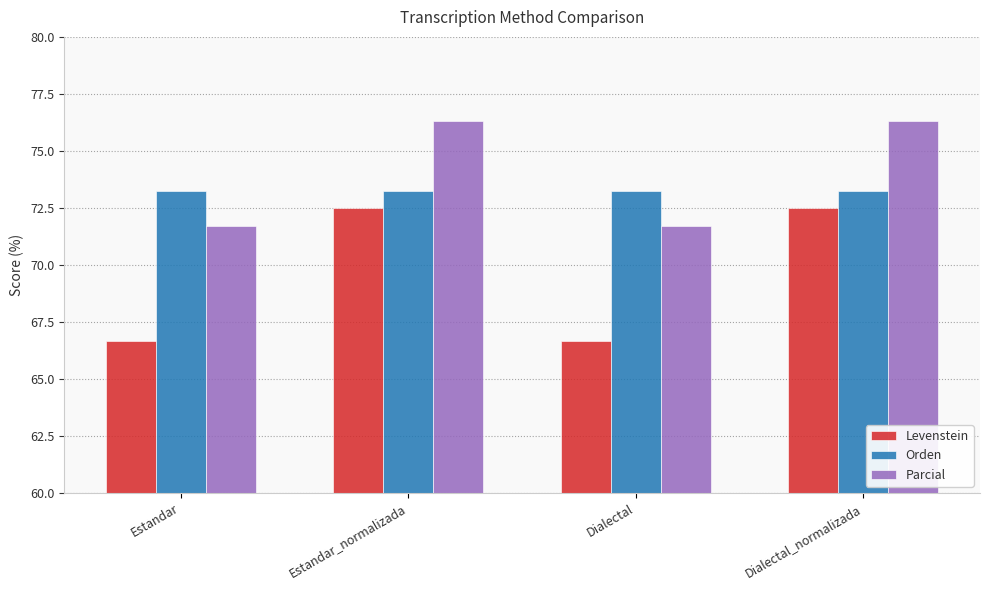

List the series in order of their overall mean, lowest first.

Levenstein, Orden, Parcial